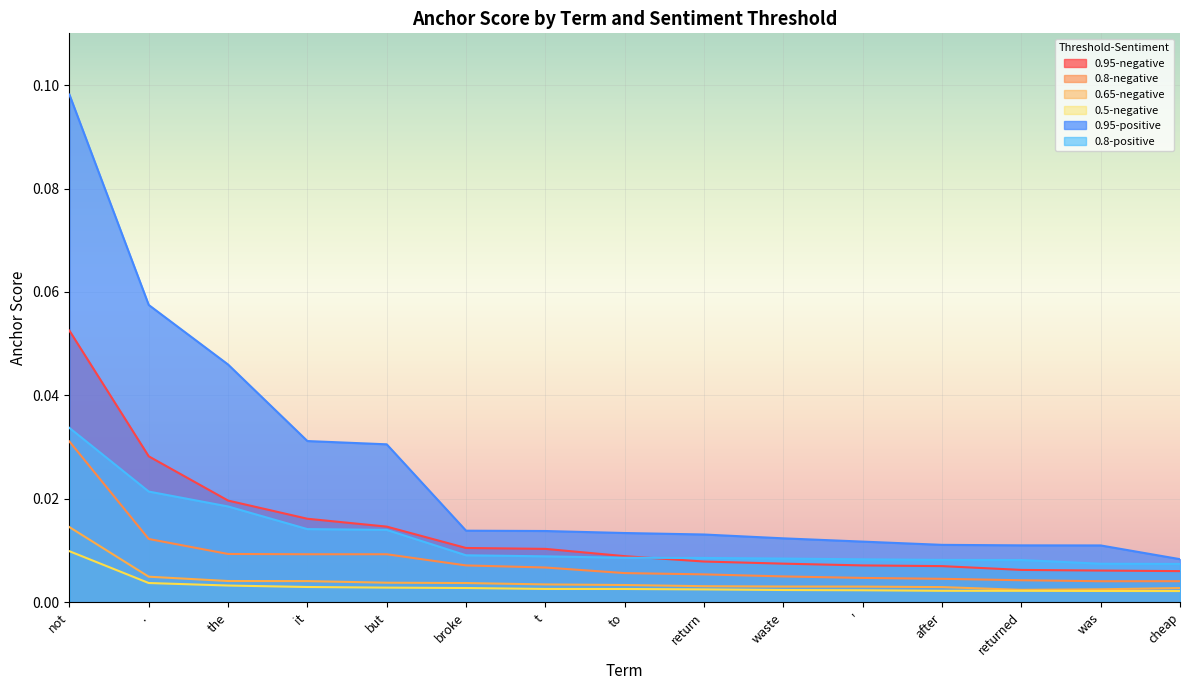

Where is 0.95-positive nearest to the value 0?

cheap